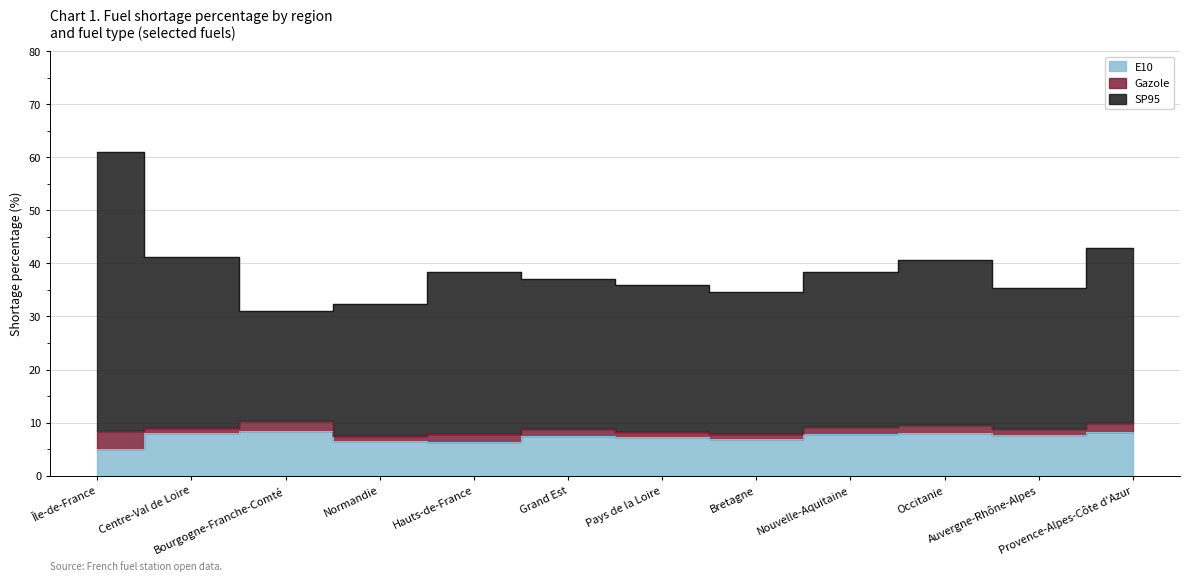

What is the value of the SP95 point at the 10th from the left?

40.7